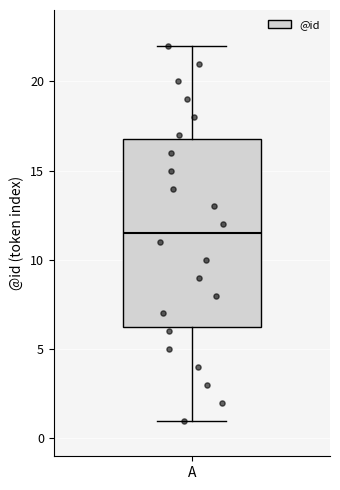

Read this box plot against the y-axis: the position of the median line, the range covered by the box, and the ends of both whiskers. The values are not printed on the chart, so give them approximately, as read against the axis.

median 11.5, box 6.5 to 17.0, whiskers 1.0 to 22.0